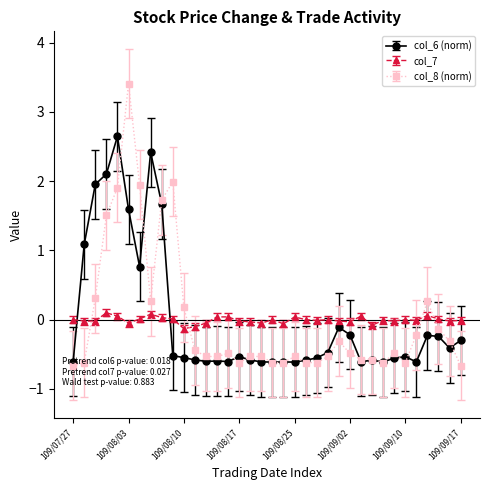

Rank the series by their maximum value, from lowest to highest.

col_7, col_6 (norm), col_8 (norm)